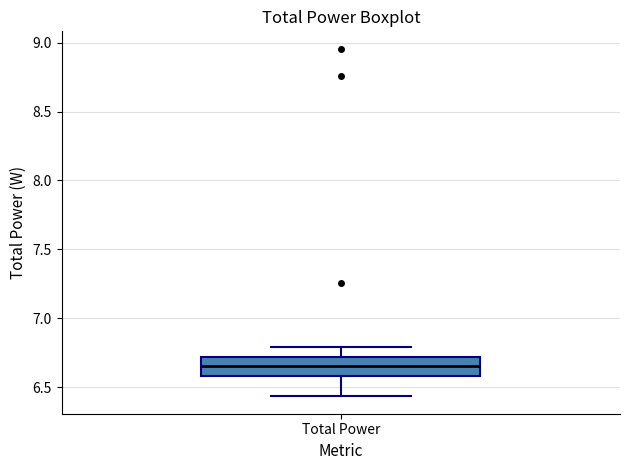

Where is the lower edge of the box for Total Power on the y-axis? The values are not printed on the chart, so give them approximately, as read against the axis.

6.60